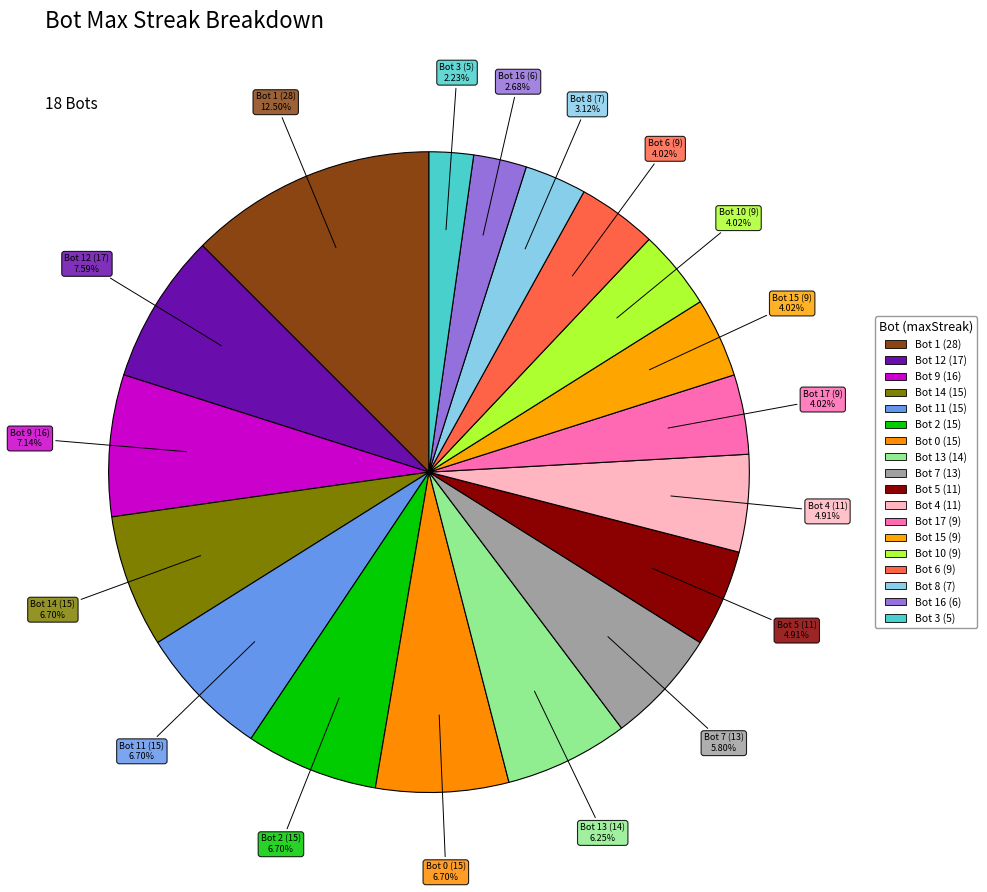

Does Bot 16 (6) represent more than half of the total?

No